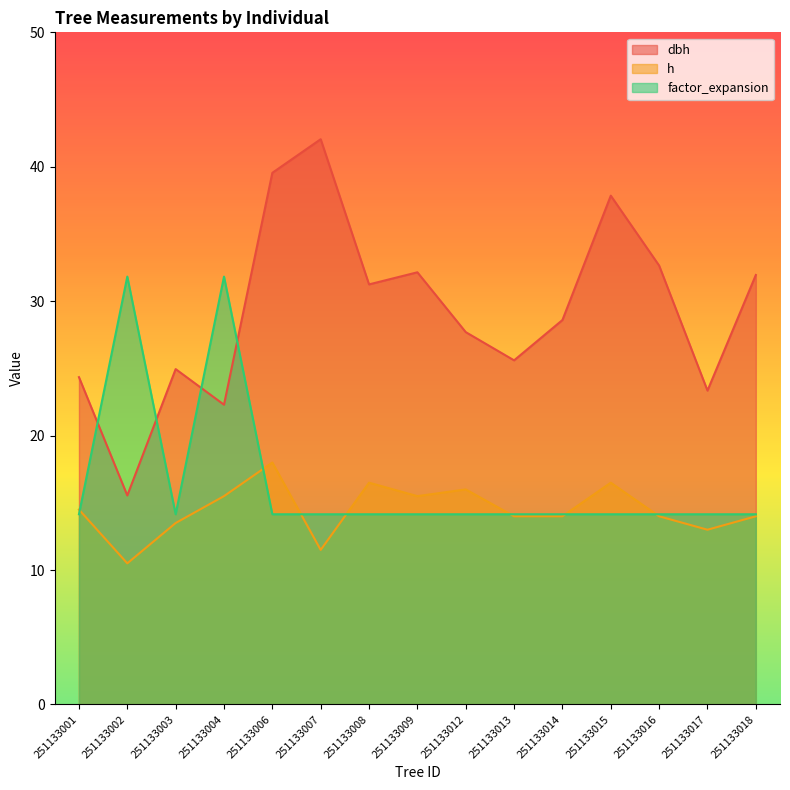

What is the average value of the h series?

14.5